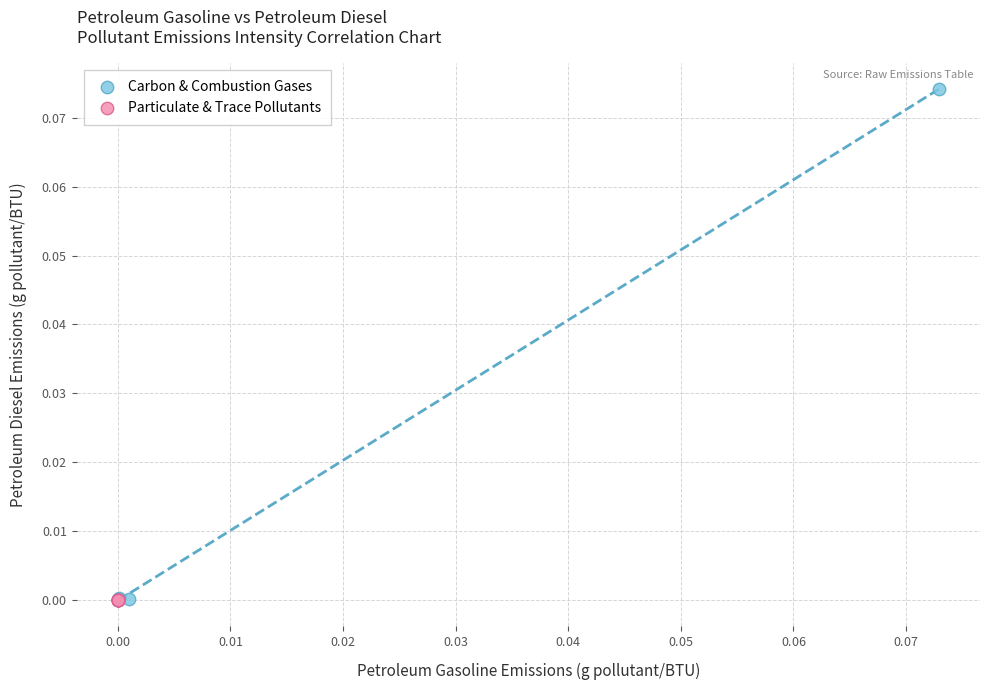

Which series reaches the maximum Y coordinate?

Carbon & Combustion Gases